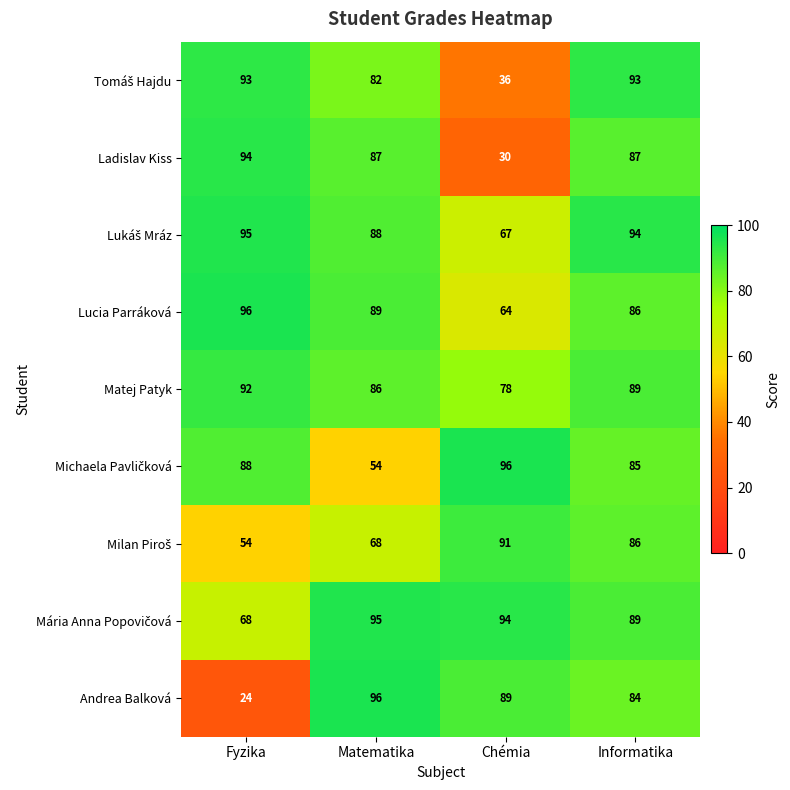

The value of Andrea Balková at Informatika is 84. True or false?

True